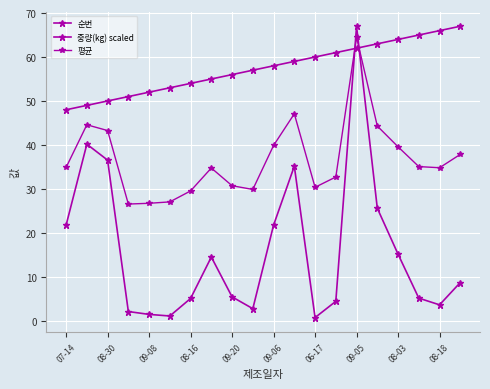

Which series has the largest range (max minus min)?

중량(kg) scaled